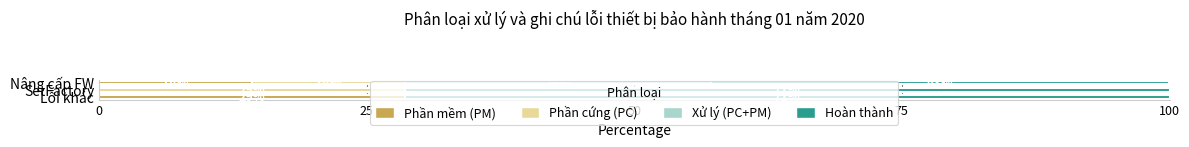

What are all the series names shown in the legend?

Phần mềm (PM), Phần cứng (PC), Xử lý (PC+PM), Hoàn thành